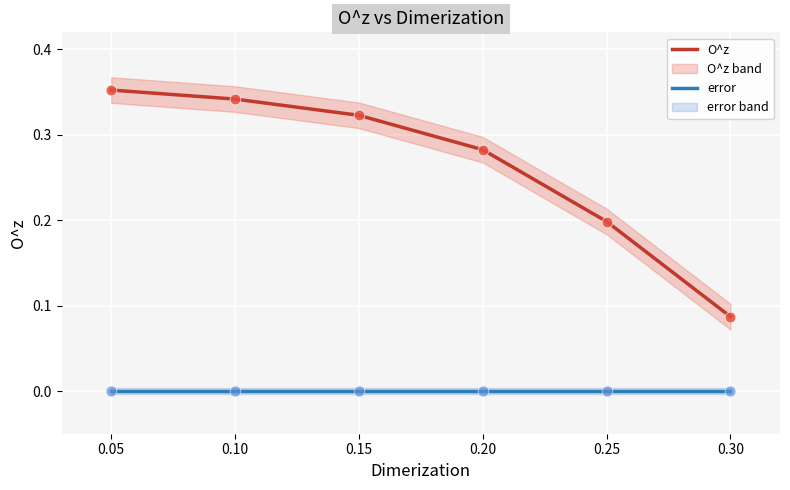

Which series contains the lowest Y value?

error